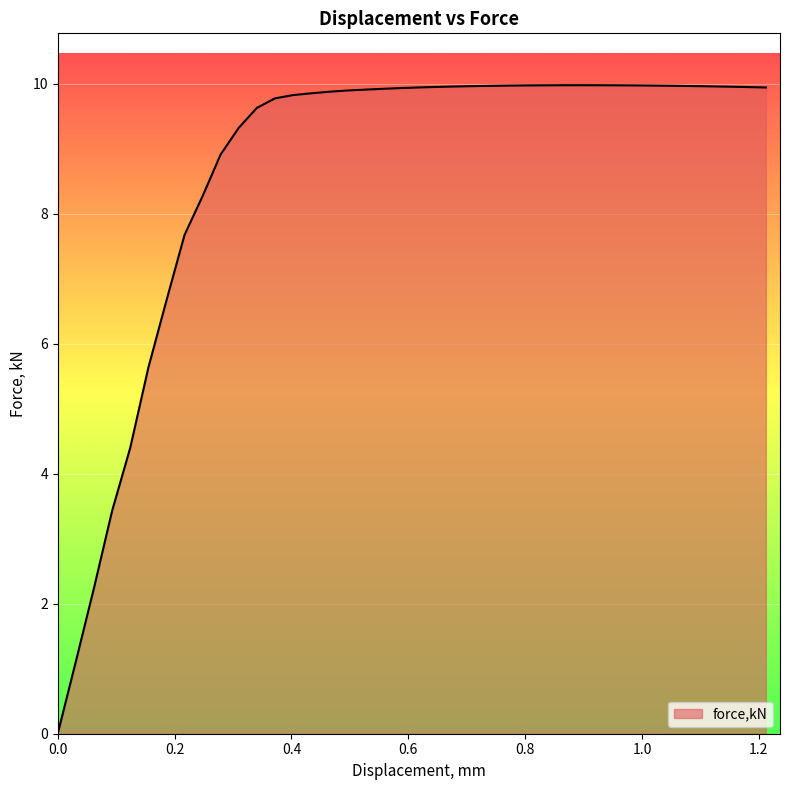

What is the difference between the maximum and minimum values?

10.0